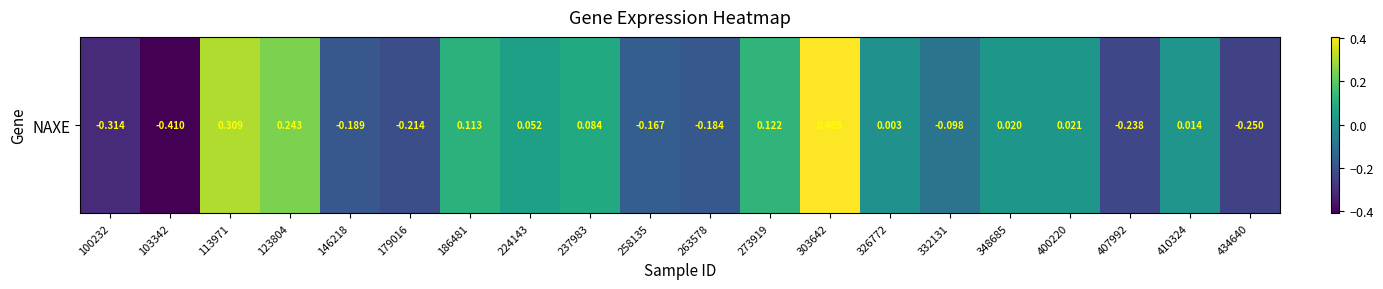

At which category does the chart reach its peak across all series?

303642